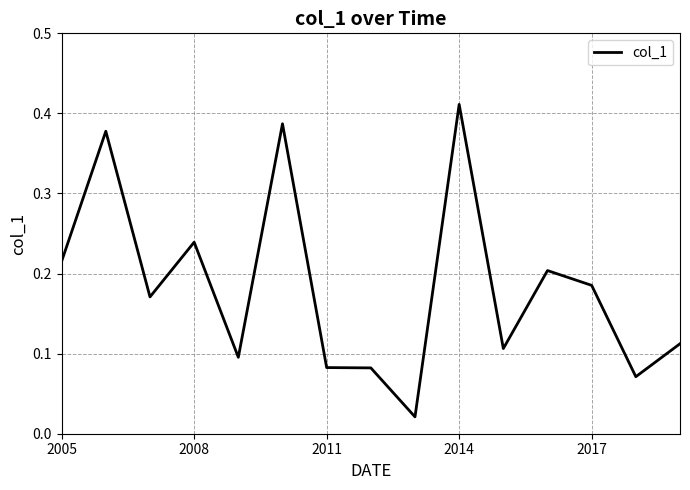

Is this an area chart (filled region under the line)?

No